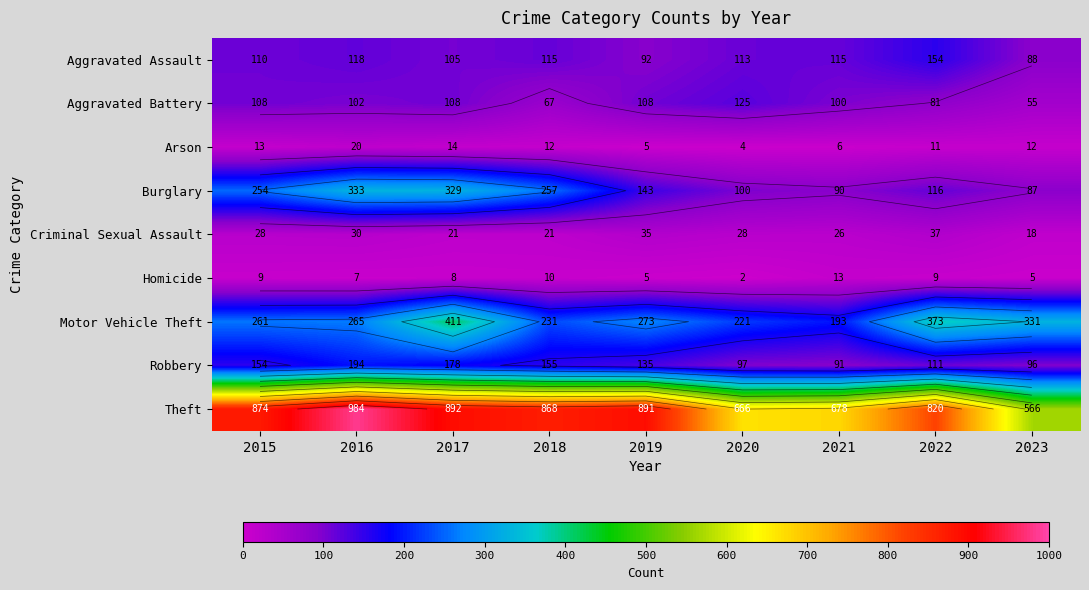

Rank the series by their maximum value, from highest to lowest.

Theft, Motor Vehicle Theft, Burglary, Robbery, Aggravated Assault, Aggravated Battery, Criminal Sexual Assault, Arson, Homicide